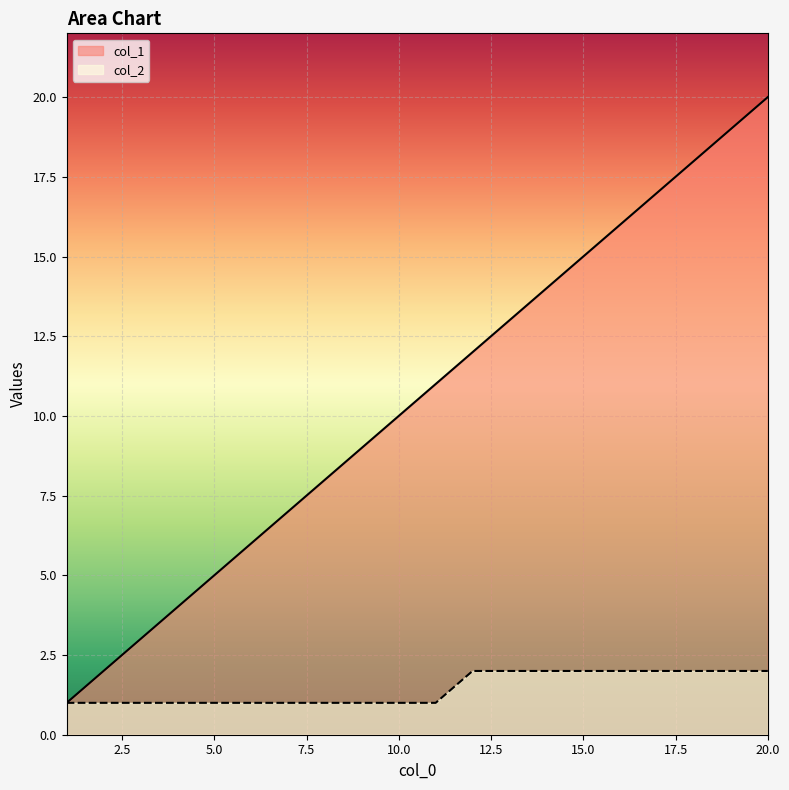

What is the approximate value of col_1 at 10.0?

10